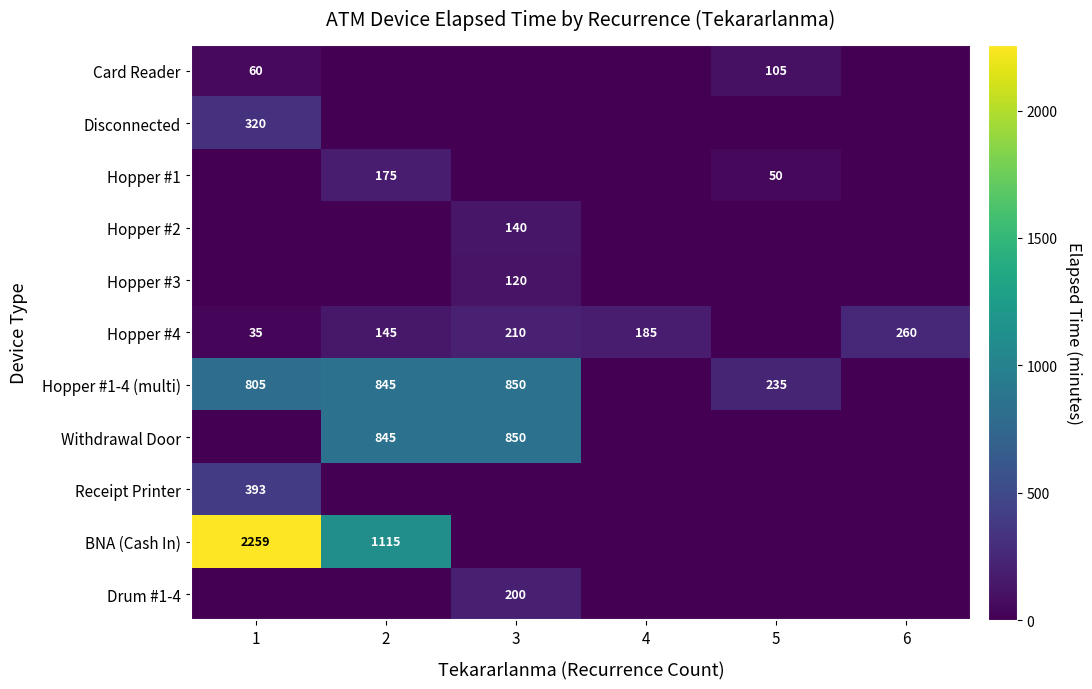

The Disconnected series shows 320 at 1. True or false?

True